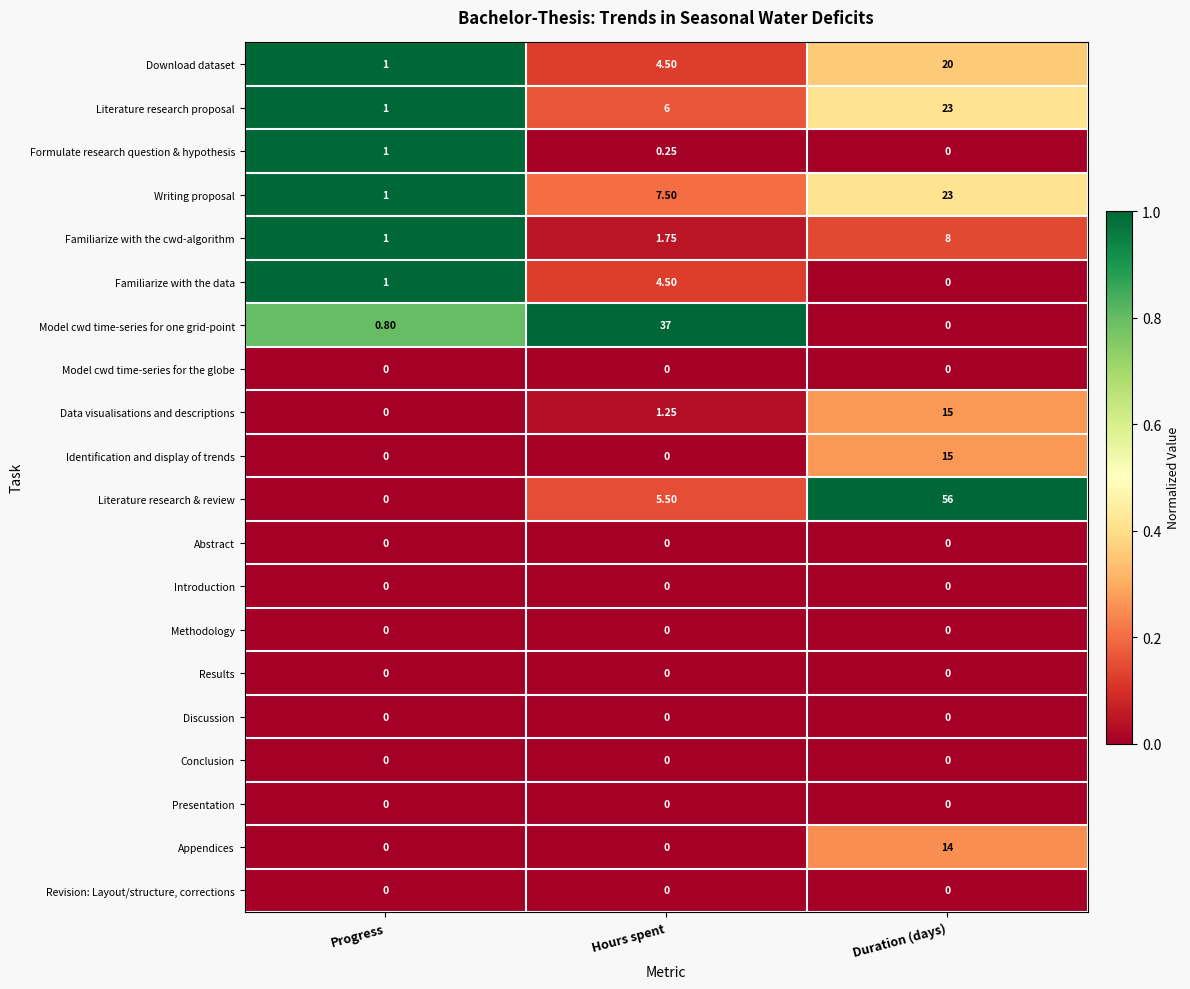

At which label does Download dataset reach its minimum?

Progress